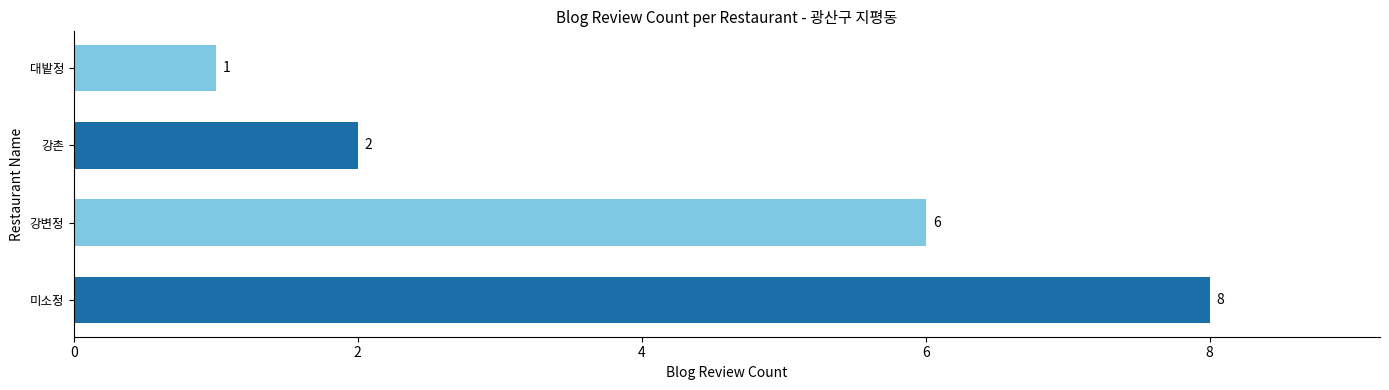

Rank the categories by value from highest to lowest.

미소정, 강변정, 강촌, 대밭정